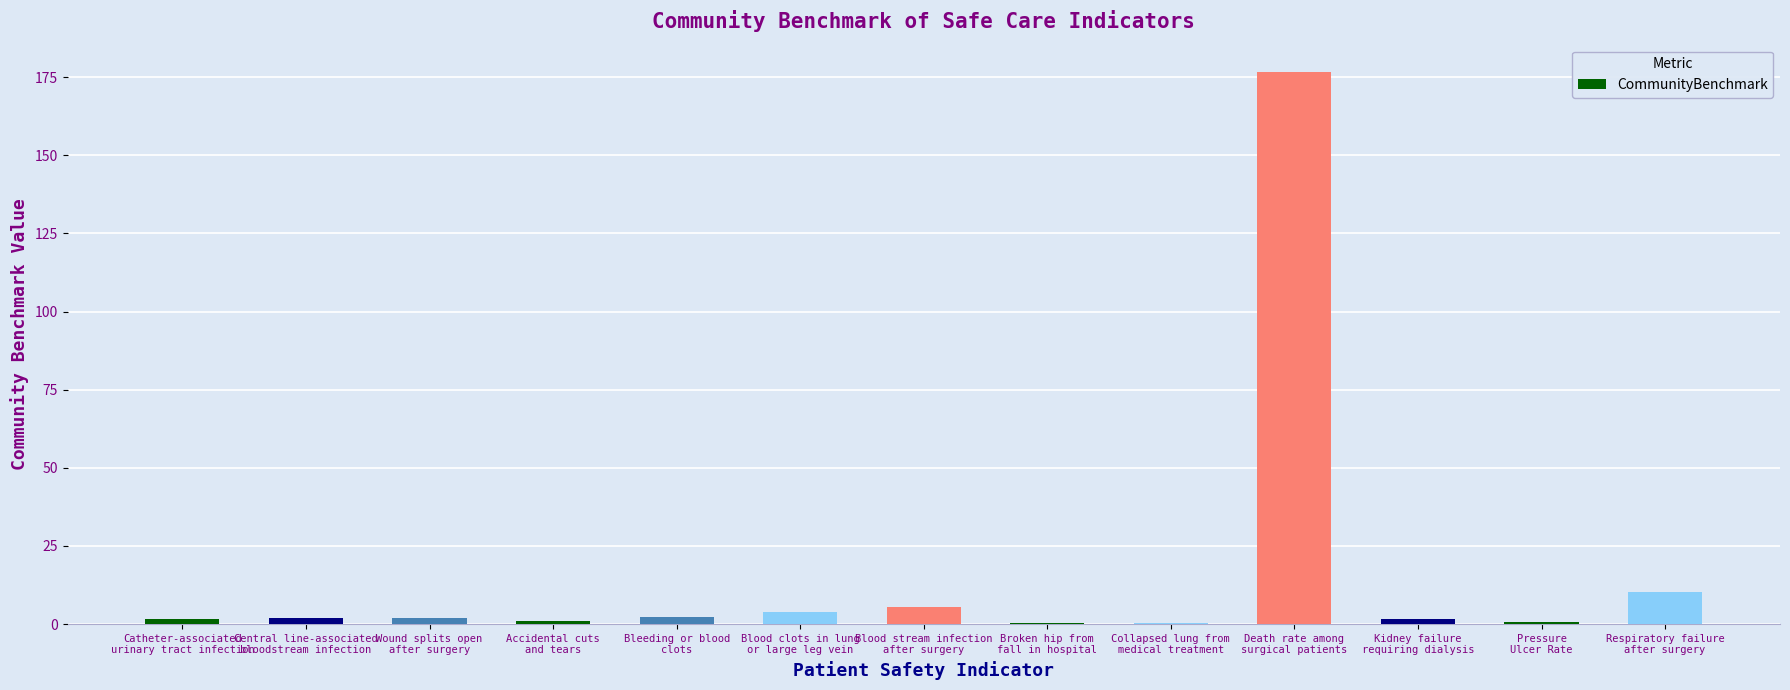

What is the sum of all values?

208.2